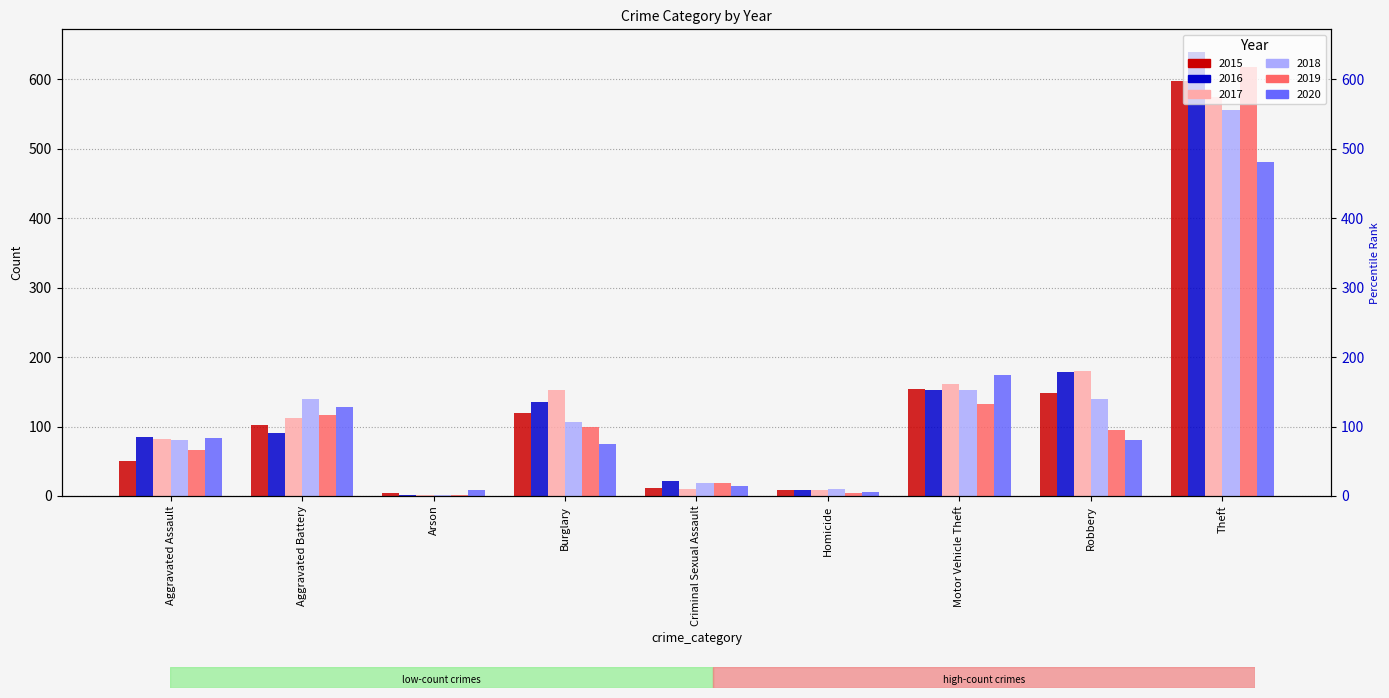

List the labels in order of 2015 value, largest first.

Theft, Motor Vehicle Theft, Robbery, Burglary, Aggravated Battery, Aggravated Assault, Criminal Sexual Assault, Homicide, Arson